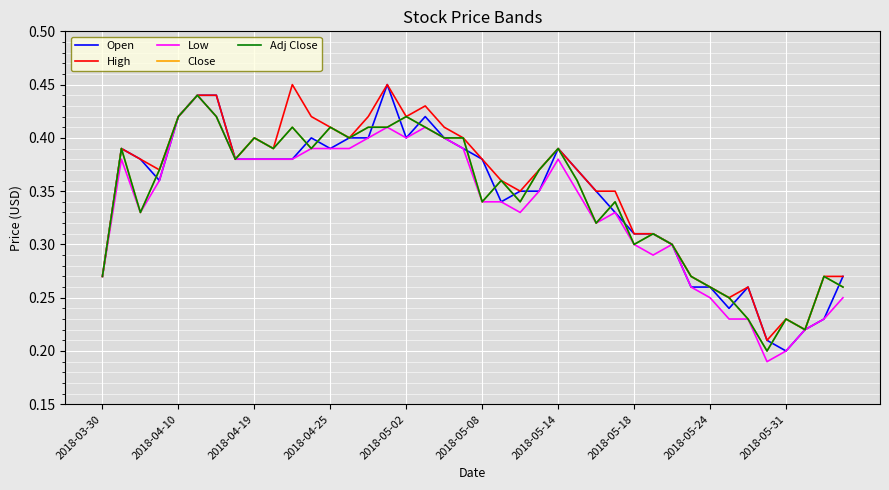

Does the chart display data point markers on the line(s)?

No